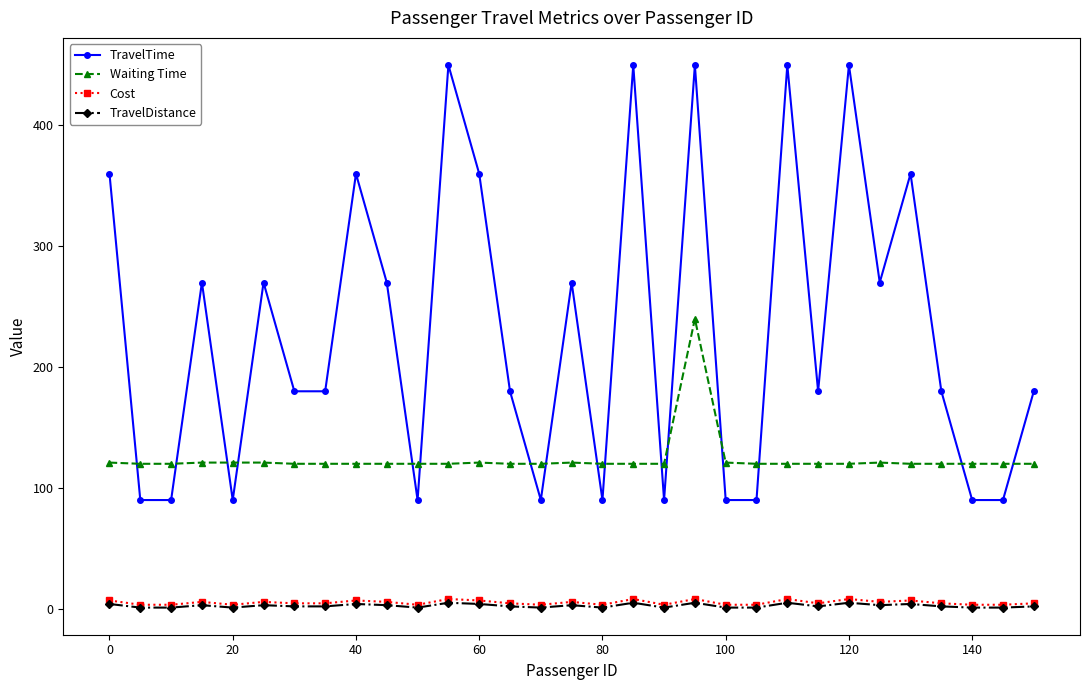

True or false: Cost and Waiting Time intersect in this chart.

False